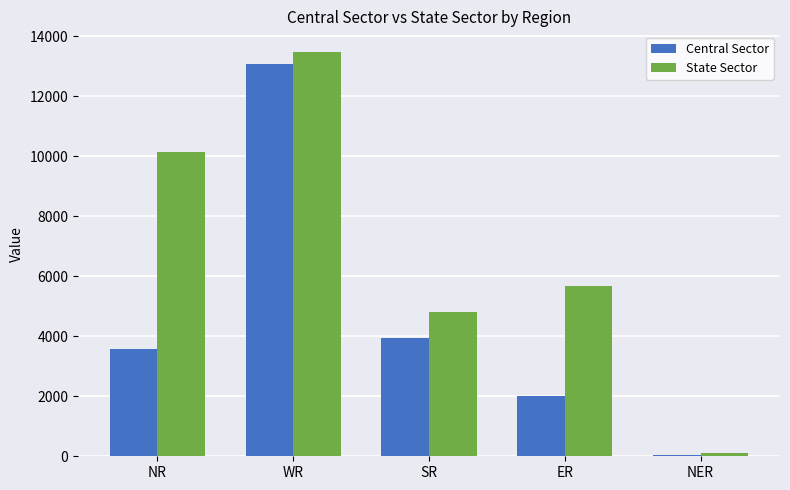

How many bars are there in total?

10